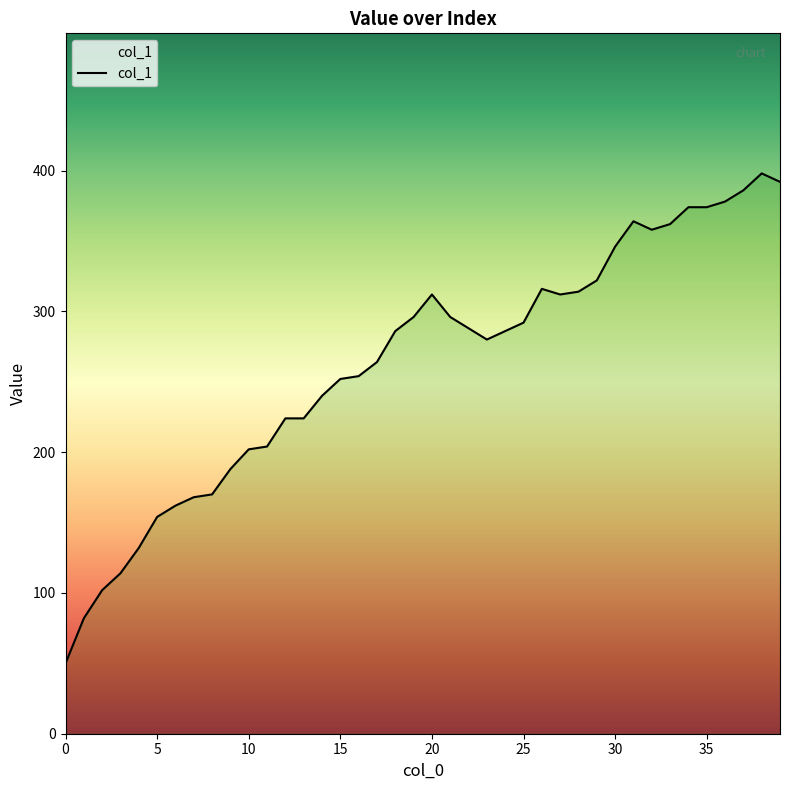

What is the difference between the maximum and minimum values?

348